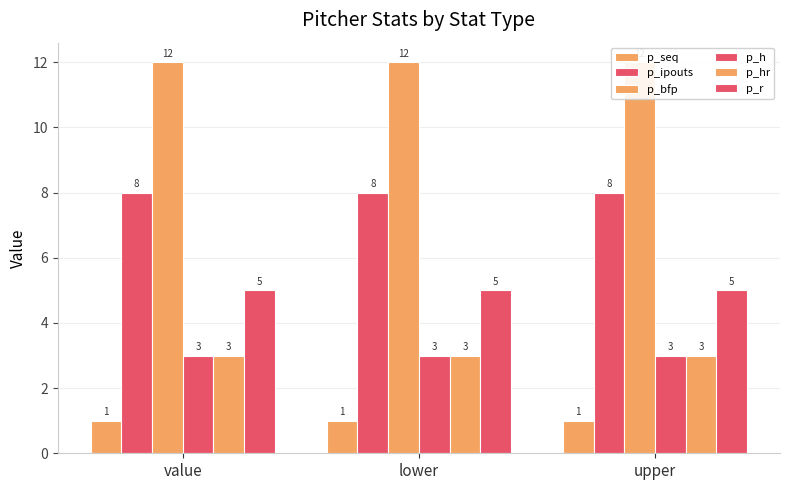

At which label is p_hr closest to 3?

value